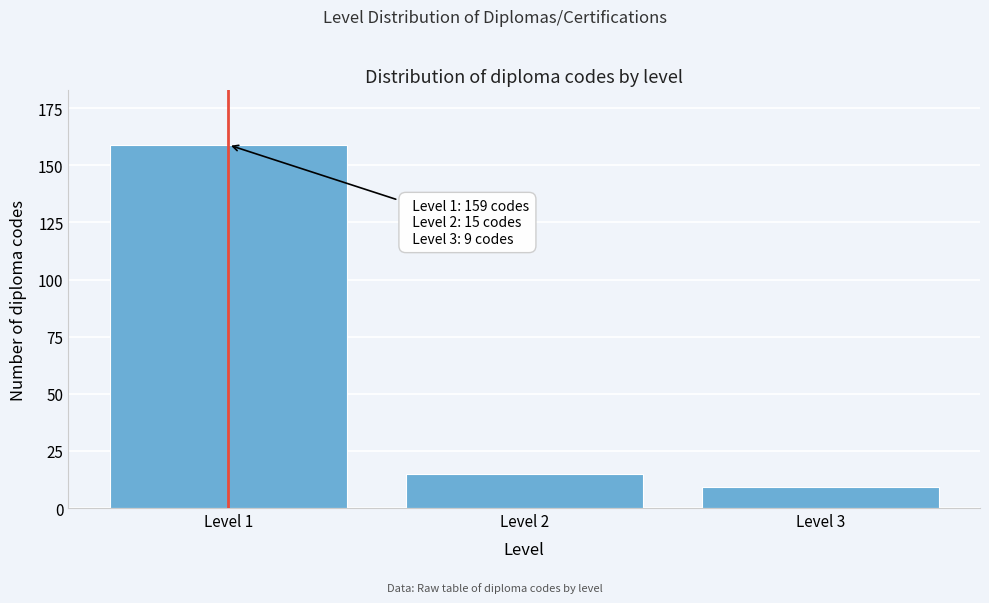

Reading right to left, what are all the values shown in this chart?

Level 3=9	Level 2=15	Level 1=159